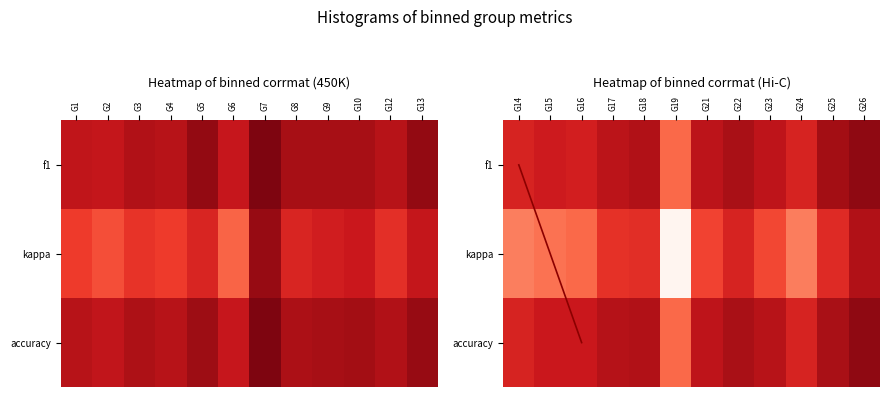

Which has a higher value, 6 or 9?

6